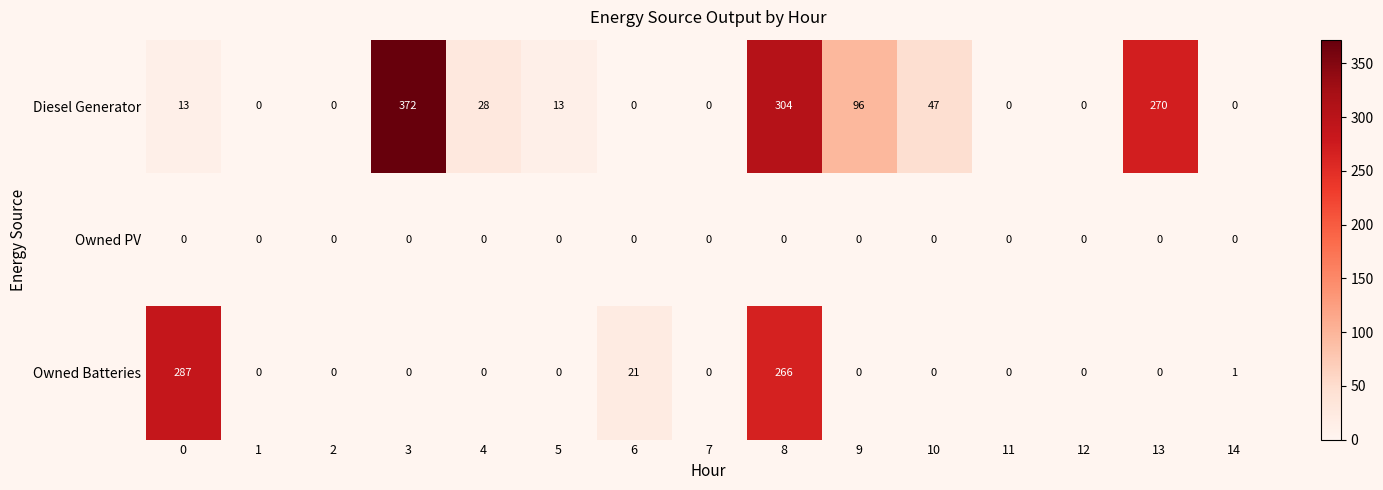

Is it true that Owned Batteries equals 86 at 13?

False